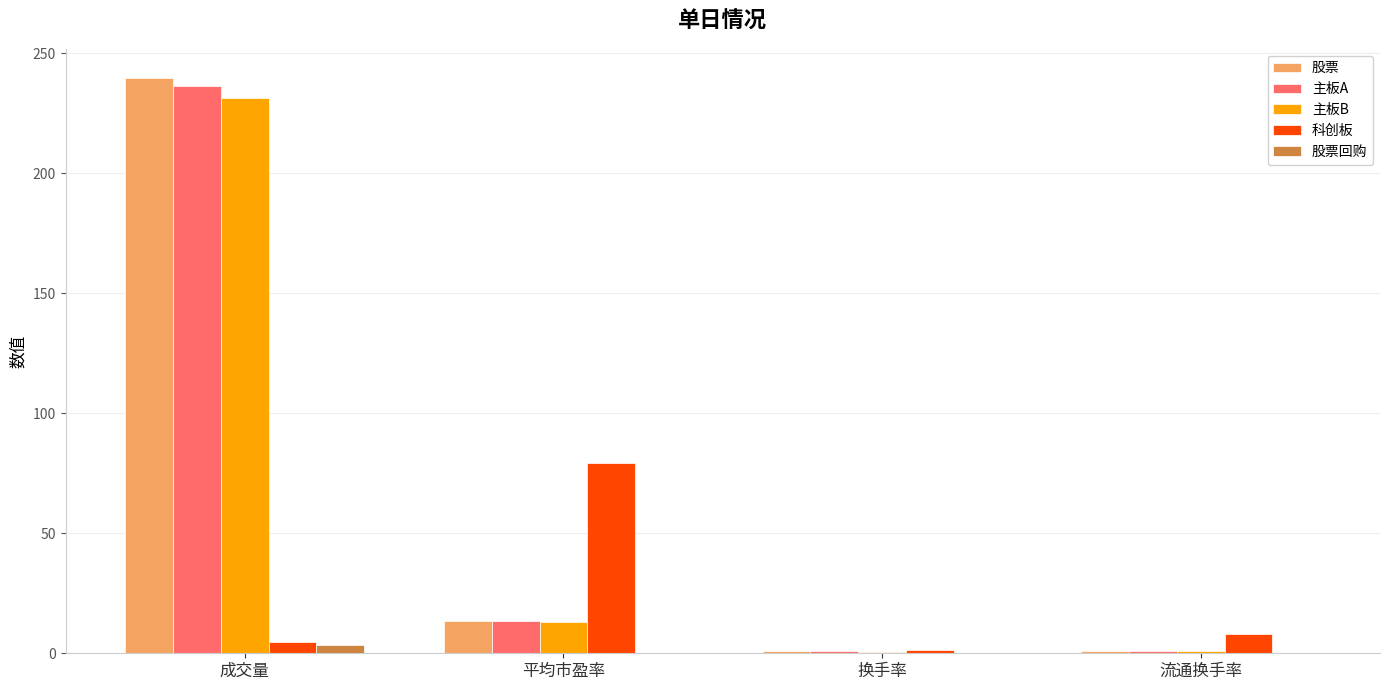

True or false: 科创板 has a value of 121.6 at 平均市盈率.

False